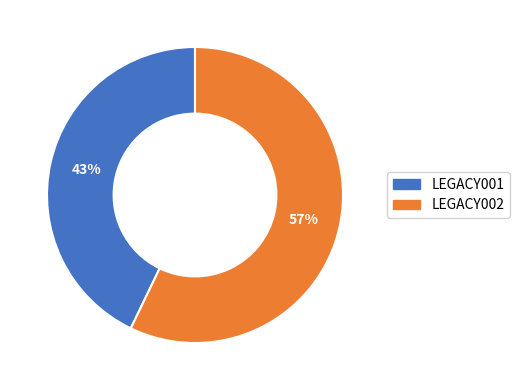

The LEGACY001 slice represents 43% of the pie. True or false?

True